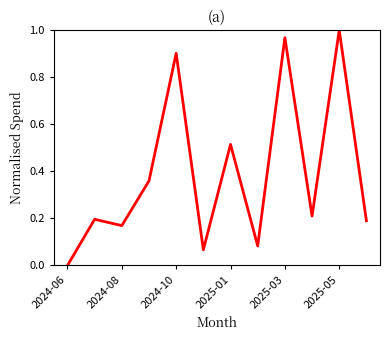

At which category does the chart reach its peak across all series?

2025-05